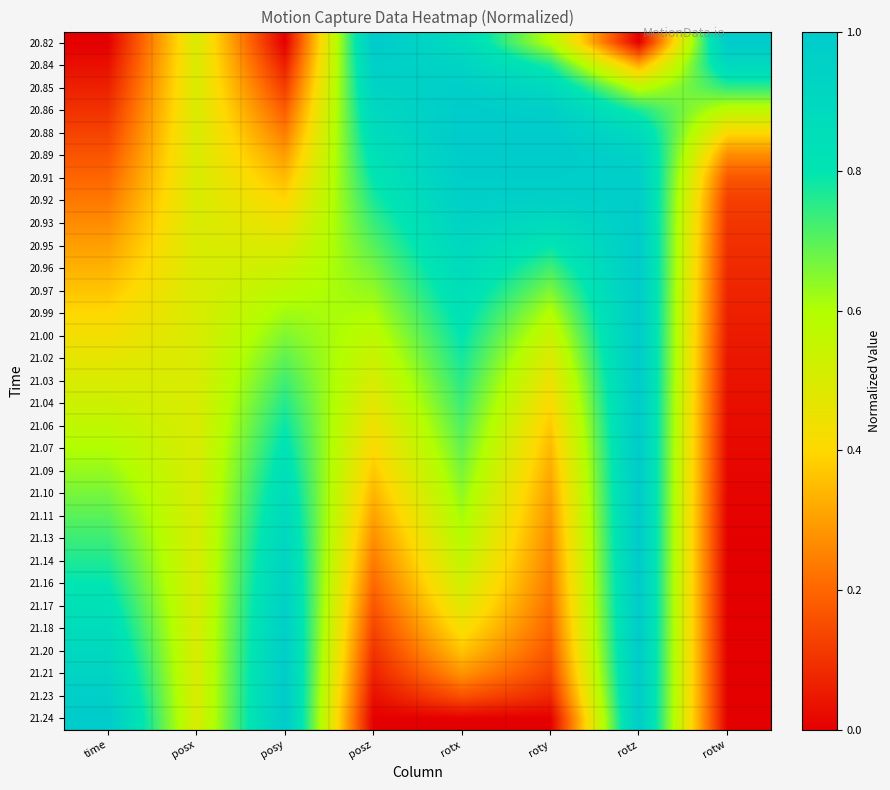

Reading left to right, list all the values displayed in this chart.

20.82: time=0.0	posx=0.5	posy=0.0	posz=1.0	rotx=0.9	roty=0.6	rotz=0.0	rotw=1.0
20.84: time=0.0	posx=0.5	posy=0.1	posz=1.0	rotx=0.9	roty=0.8	rotz=0.3	rotw=0.9
20.85: time=0.1	posx=0.5	posy=0.1	posz=0.9	rotx=1.0	roty=0.9	rotz=0.6	rotw=0.7
20.86: time=0.1	posx=0.5	posy=0.2	posz=0.9	rotx=1.0	roty=1.0	rotz=0.8	rotw=0.6
20.88: time=0.1	posx=0.5	posy=0.2	posz=0.9	rotx=1.0	roty=1.0	rotz=0.9	rotw=0.4
20.89: time=0.2	posx=0.5	posy=0.3	posz=0.8	rotx=1.0	roty=1.0	rotz=0.9	rotw=0.3
20.91: time=0.2	posx=0.5	posy=0.3	posz=0.8	rotx=1.0	roty=1.0	rotz=1.0	rotw=0.2
20.92: time=0.2	posx=0.5	posy=0.4	posz=0.8	rotx=1.0	roty=1.0	rotz=1.0	rotw=0.1
20.93: time=0.3	posx=0.5	posy=0.4	posz=0.7	rotx=0.9	roty=0.9	rotz=1.0	rotw=0.1
20.95: time=0.3	posx=0.5	posy=0.5	posz=0.7	rotx=0.9	roty=0.8	rotz=1.0	rotw=0.1
20.96: time=0.3	posx=0.5	posy=0.5	posz=0.7	rotx=0.9	roty=0.7	rotz=1.0	rotw=0.1
20.97: time=0.4	posx=0.5	posy=0.6	posz=0.6	rotx=0.9	roty=0.7	rotz=1.0	rotw=0.1
20.99: time=0.4	posx=0.5	posy=0.6	posz=0.6	rotx=0.8	roty=0.6	rotz=1.0	rotw=0.1
21.00: time=0.4	posx=0.5	posy=0.7	posz=0.6	rotx=0.8	roty=0.5	rotz=1.0	rotw=0.1
21.02: time=0.5	posx=0.5	posy=0.7	posz=0.5	rotx=0.8	roty=0.5	rotz=1.0	rotw=0.0
21.03: time=0.5	posx=0.5	posy=0.7	posz=0.5	rotx=0.8	roty=0.4	rotz=1.0	rotw=0.0
21.04: time=0.5	posx=0.5	posy=0.8	posz=0.5	rotx=0.7	roty=0.4	rotz=1.0	rotw=0.0
21.06: time=0.6	posx=0.5	posy=0.8	posz=0.4	rotx=0.7	roty=0.4	rotz=1.0	rotw=0.0
21.07: time=0.6	posx=0.5	posy=0.8	posz=0.4	rotx=0.7	roty=0.3	rotz=1.0	rotw=0.0
21.09: time=0.6	posx=0.5	posy=0.8	posz=0.4	rotx=0.7	roty=0.3	rotz=1.0	rotw=0.0
21.10: time=0.7	posx=0.5	posy=0.9	posz=0.3	rotx=0.6	roty=0.3	rotz=1.0	rotw=0.0
21.11: time=0.7	posx=0.5	posy=0.9	posz=0.3	rotx=0.6	roty=0.3	rotz=1.0	rotw=0.0
21.13: time=0.7	posx=0.5	posy=0.9	posz=0.3	rotx=0.6	roty=0.3	rotz=1.0	rotw=0.0
21.14: time=0.8	posx=0.5	posy=0.9	posz=0.2	rotx=0.6	roty=0.3	rotz=1.0	rotw=0.0
21.16: time=0.8	posx=0.5	posy=0.9	posz=0.2	rotx=0.5	roty=0.2	rotz=1.0	rotw=0.0
21.17: time=0.8	posx=0.5	posy=1.0	posz=0.2	rotx=0.5	roty=0.2	rotz=1.0	rotw=0.0
21.18: time=0.9	posx=0.5	posy=1.0	posz=0.1	rotx=0.4	roty=0.2	rotz=1.0	rotw=0.0
21.20: time=0.9	posx=0.5	posy=1.0	posz=0.1	rotx=0.4	roty=0.2	rotz=1.0	rotw=0.0
21.21: time=0.9	posx=0.5	posy=1.0	posz=0.1	rotx=0.3	roty=0.1	rotz=1.0	rotw=0.0
21.23: time=1.0	posx=0.5	posy=1.0	posz=0.0	rotx=0.2	roty=0.1	rotz=1.0	rotw=0.0
21.24: time=1.0	posx=0.5	posy=1.0	posz=0.0	rotx=0.0	roty=0.0	rotz=1.0	rotw=0.0